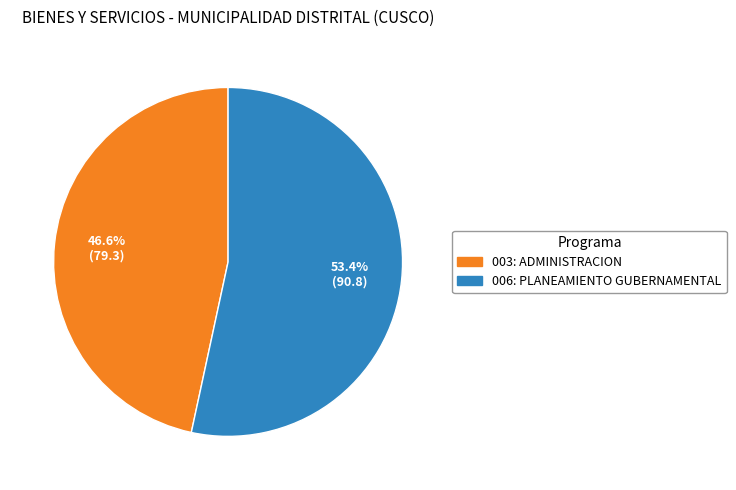

The 003: ADMINISTRACION slice represents 34% of the pie. True or false?

False